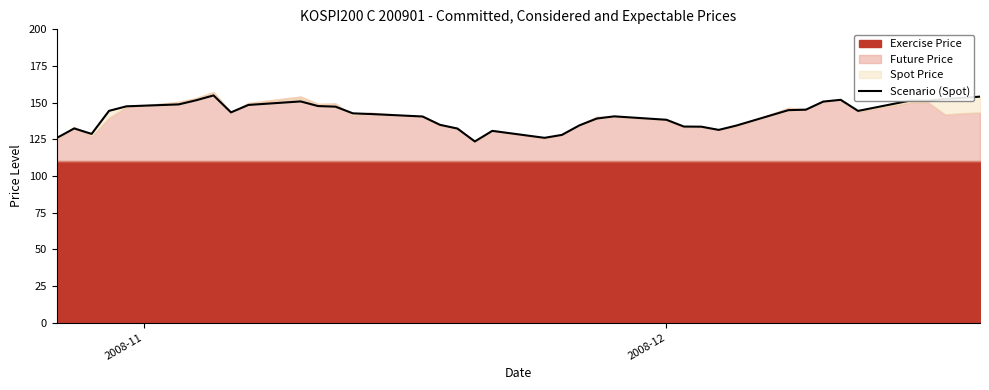

What is the value of the 33rd point from the left?

150.7